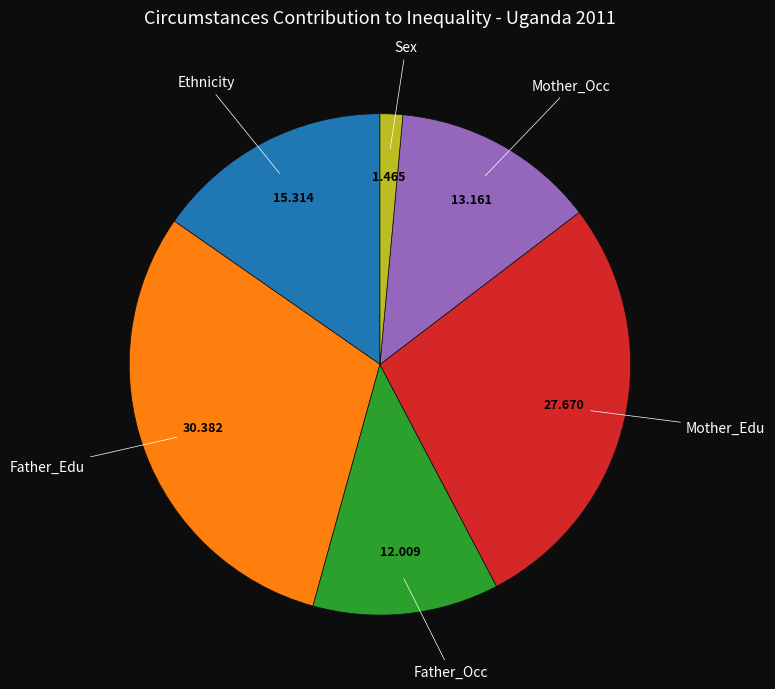

Do Ethnicity and Sex together represent more than half of the pie?

No